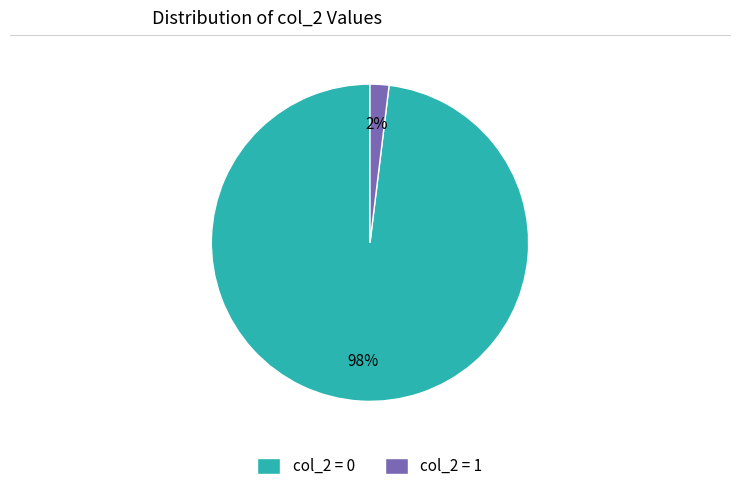

Which has a higher value, col_2 = 1 or col_2 = 0?

col_2 = 0